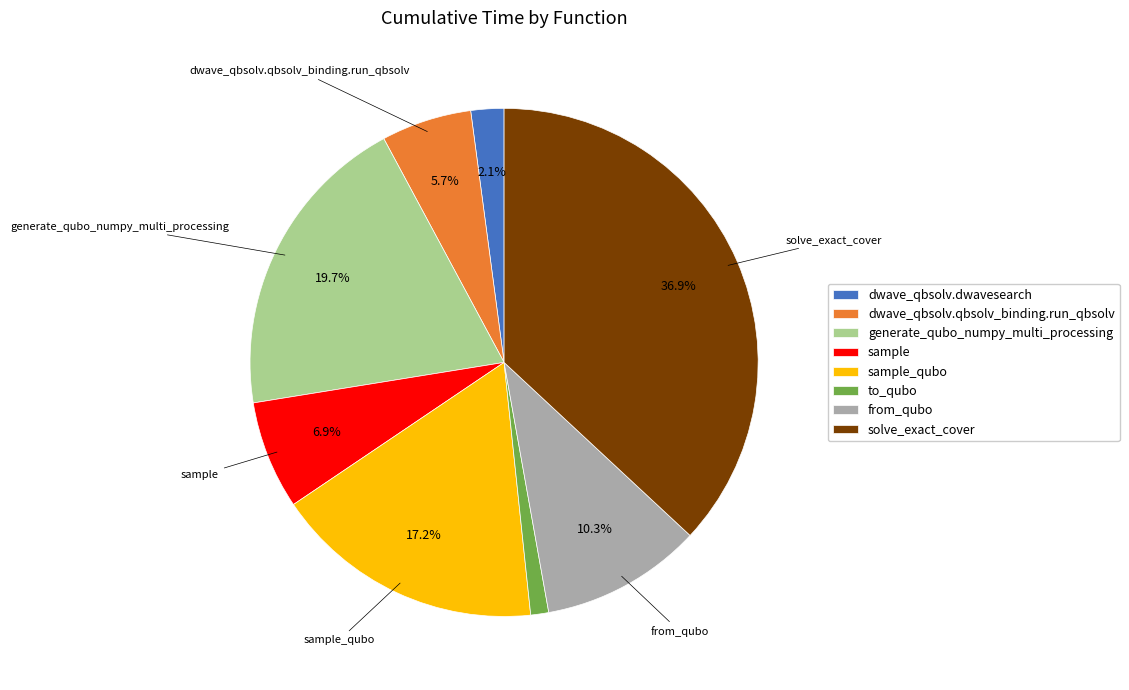

To the nearest percent, what is the combined percentage of solve_exact_cover and from_qubo?

47%